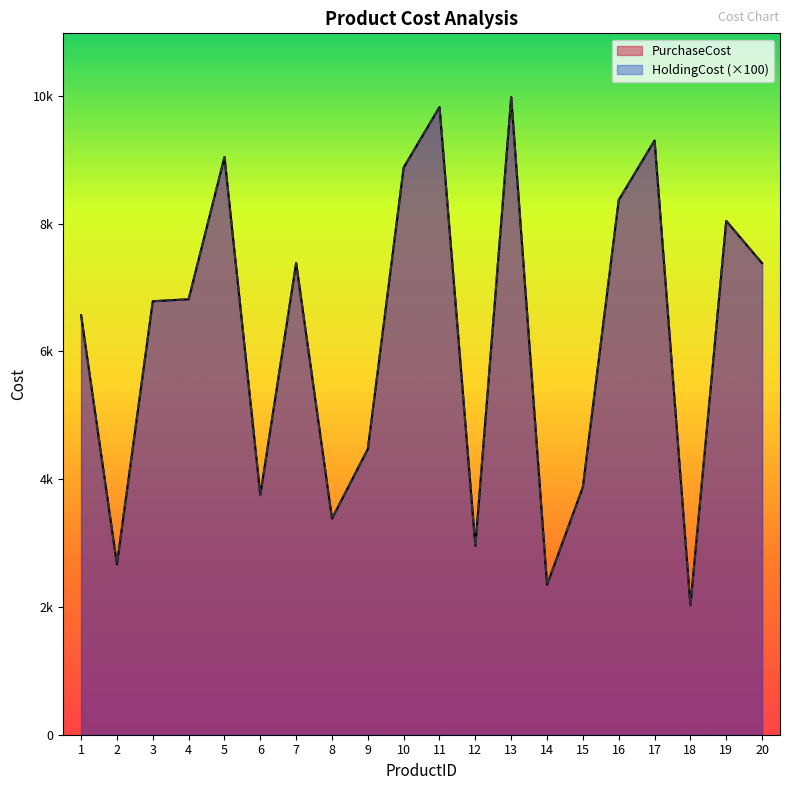

At 6, list the series in order from largest to smallest.

PurchaseCost, HoldingCost